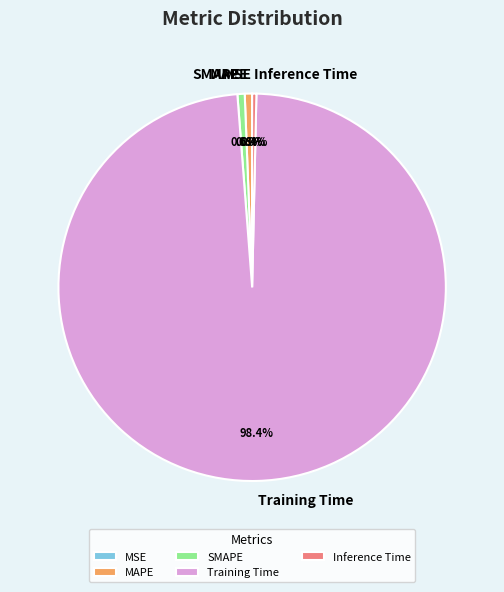

What is the largest slice in the pie chart?

Training Time